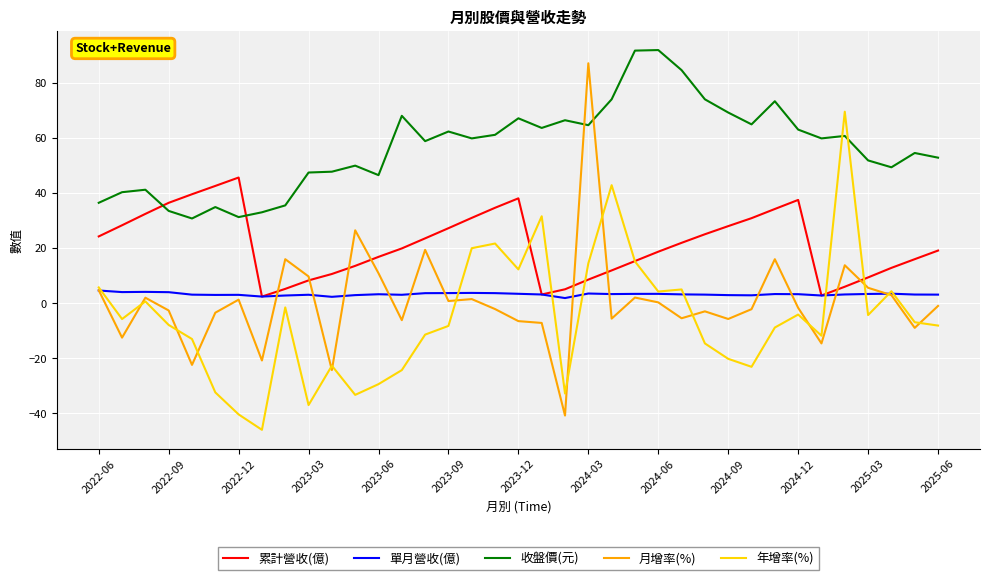

Which series has the widest spread of values?

月增率(%)